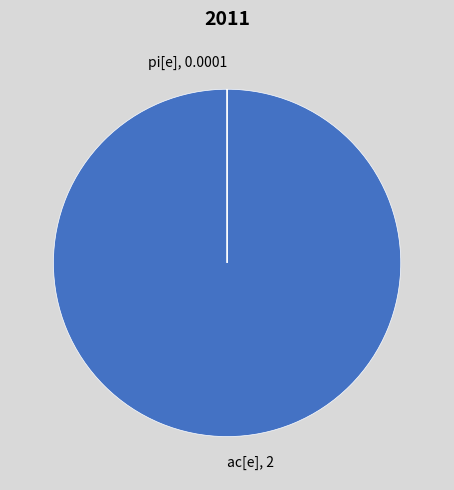

Is there a majority slice in this chart?

Yes